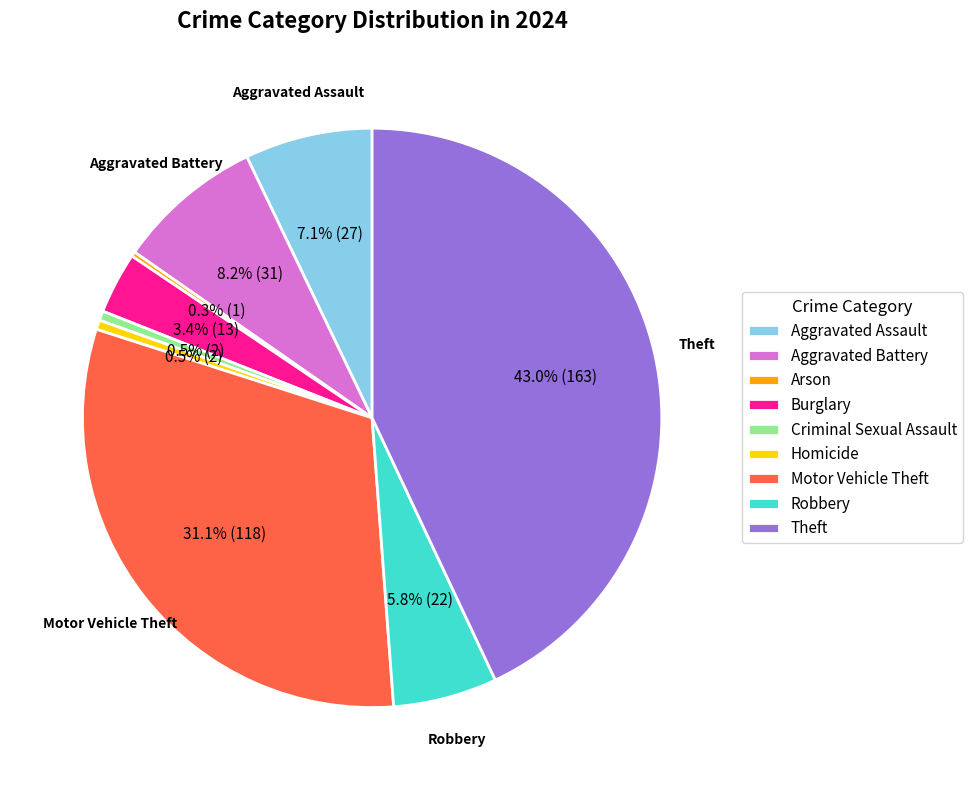

To the nearest percent, what is the difference between the Aggravated Assault and Motor Vehicle Theft slice percentages?

24%